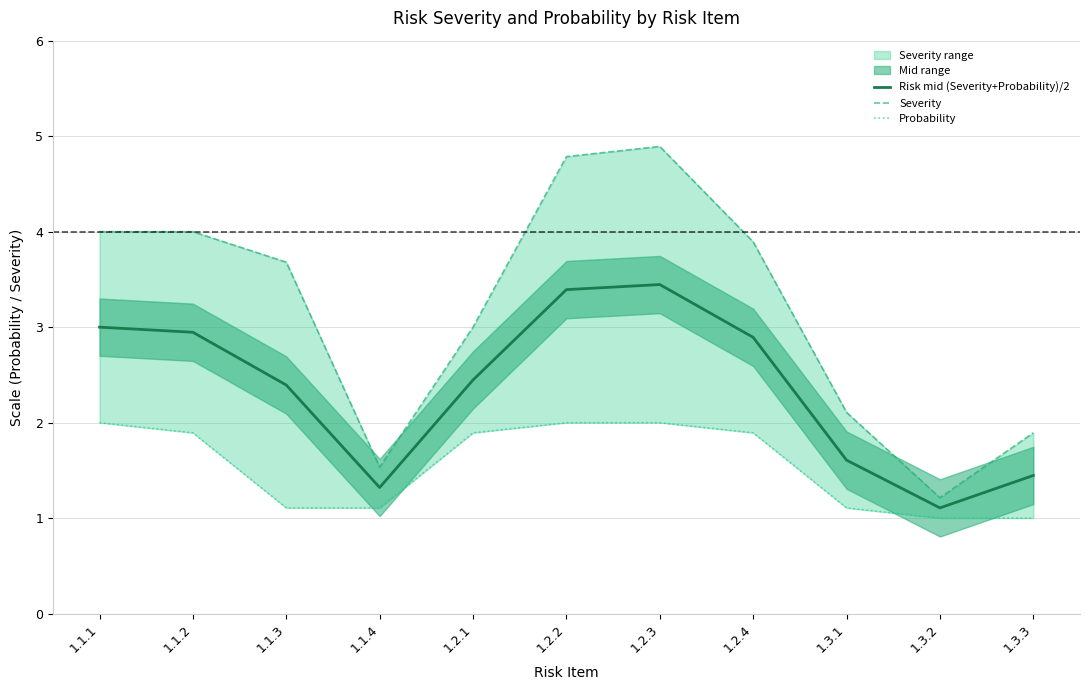

Where does the Risk mid (Severity+Probability)/2 series first go above 2?

1.1.1